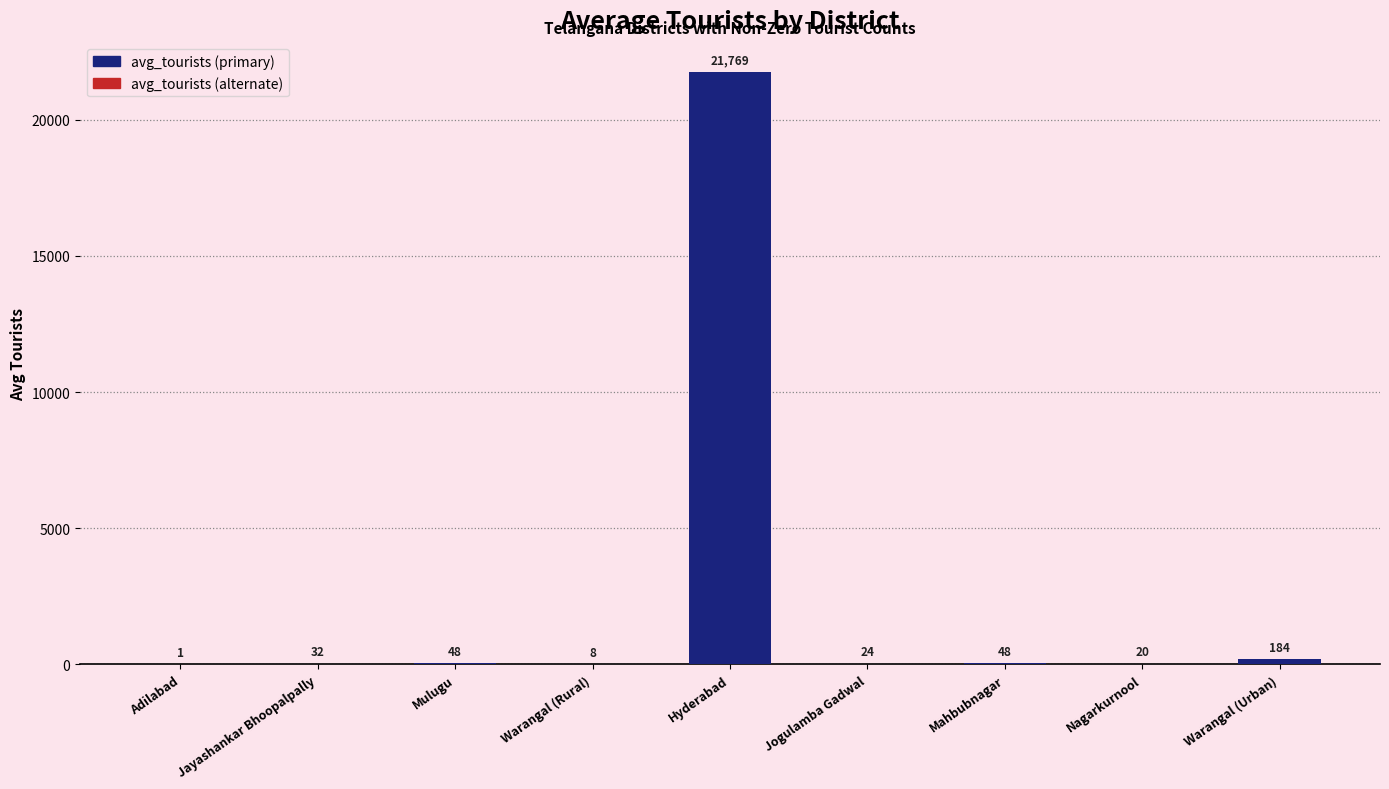

Reading right to left, transcribe all the data shown in this chart.

Warangal (Urban)=184	Nagarkurnool=20	Mahbubnagar=48	Jogulamba Gadwal=24	Hyderabad=21769	Warangal (Rural)=8	Mulugu=48	Jayashankar Bhoopalpally=32	Adilabad=1